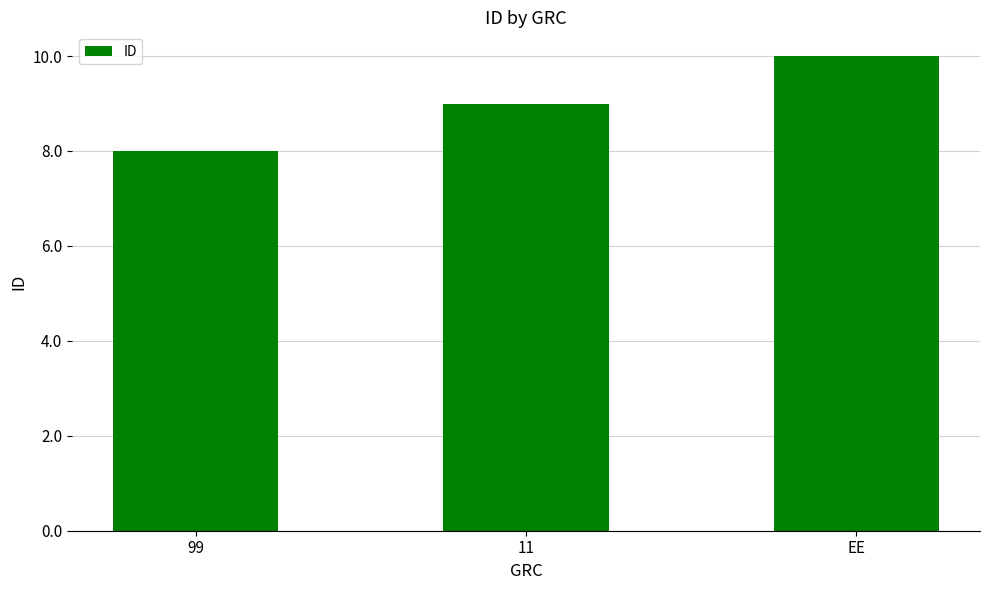

What is the maximum value shown in the chart?

10